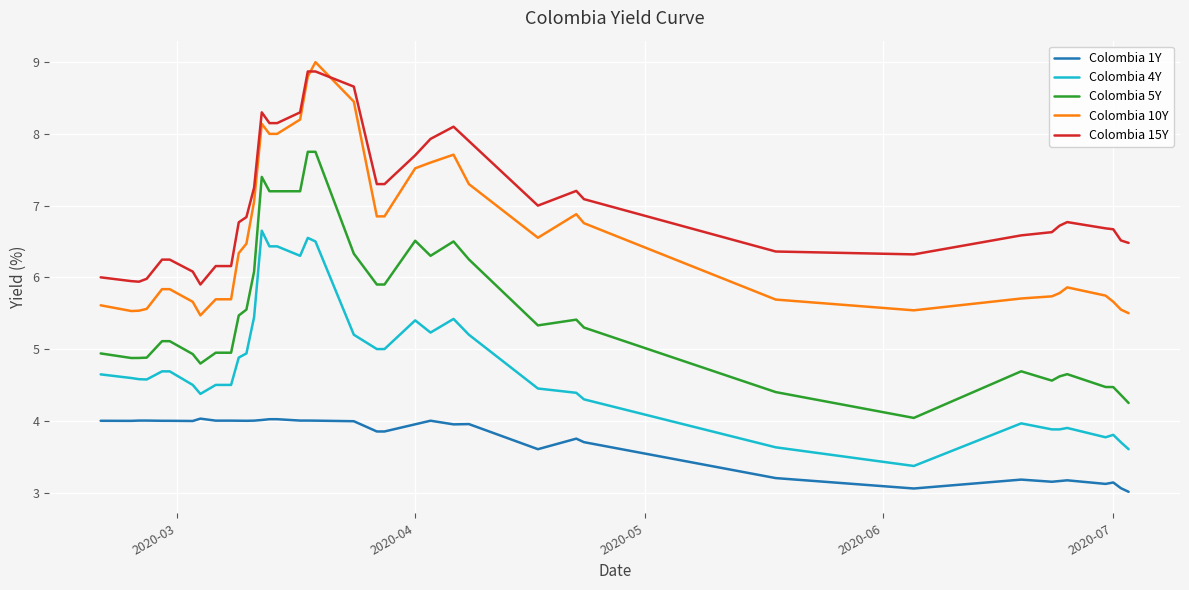

Which series has the largest total across all categories?

Colombia 15Y